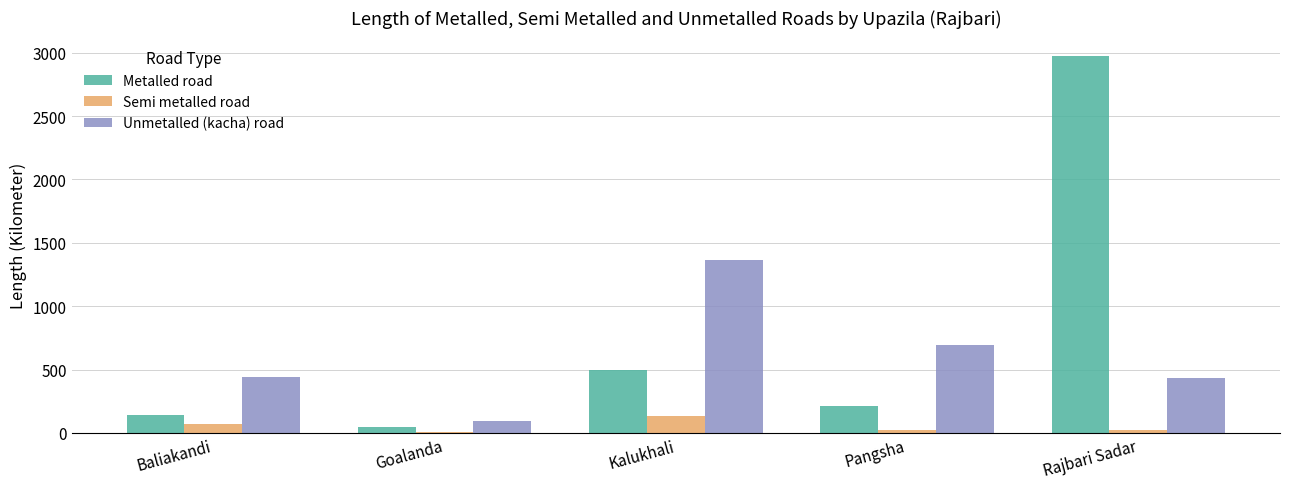

At which label is Unmetalled (kacha) road closest to 727?

Pangsha